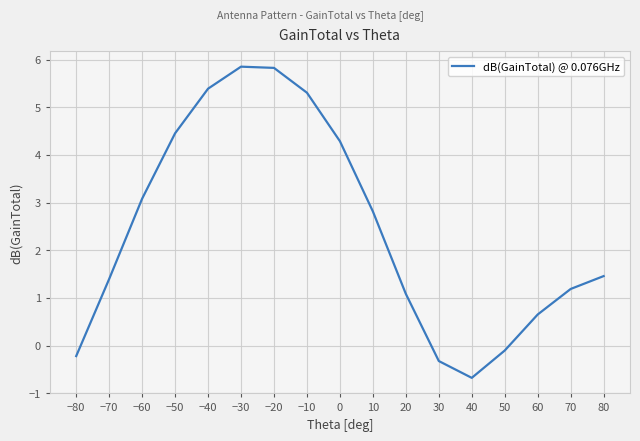

How many lines are shown in the chart?

1